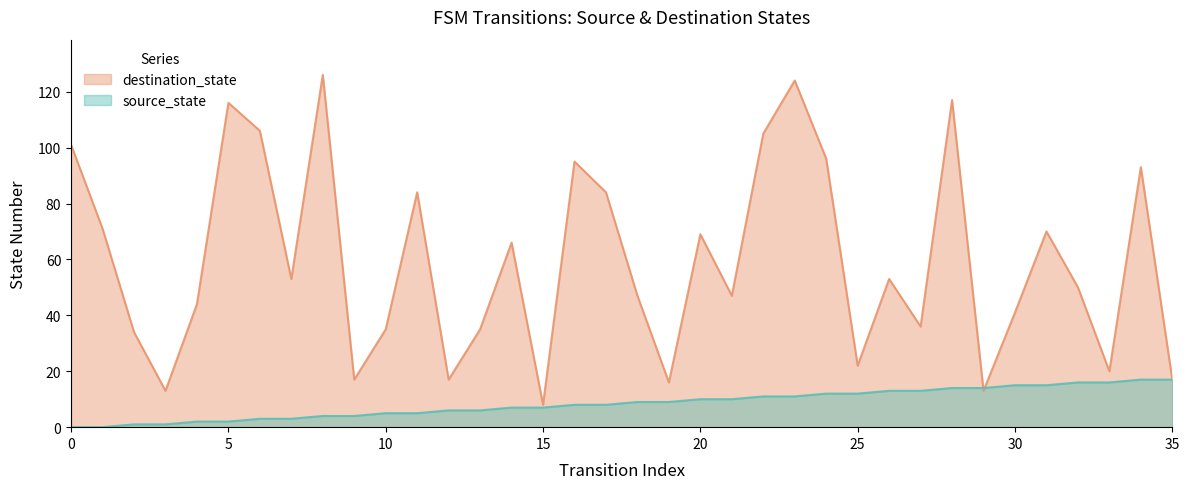

List the series in order of their peak value, lowest first.

source_state, destination_state